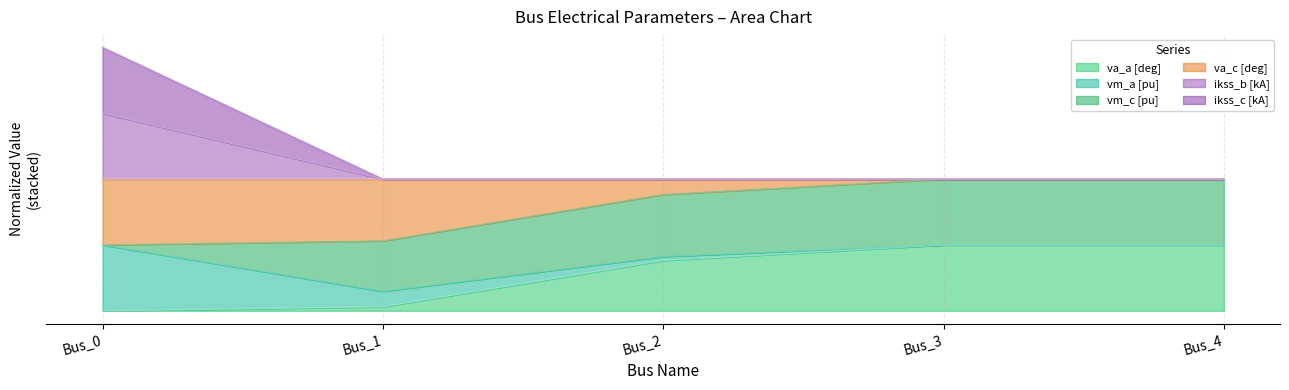

Between Bus_1 and Bus_4, which is larger?

Bus_4